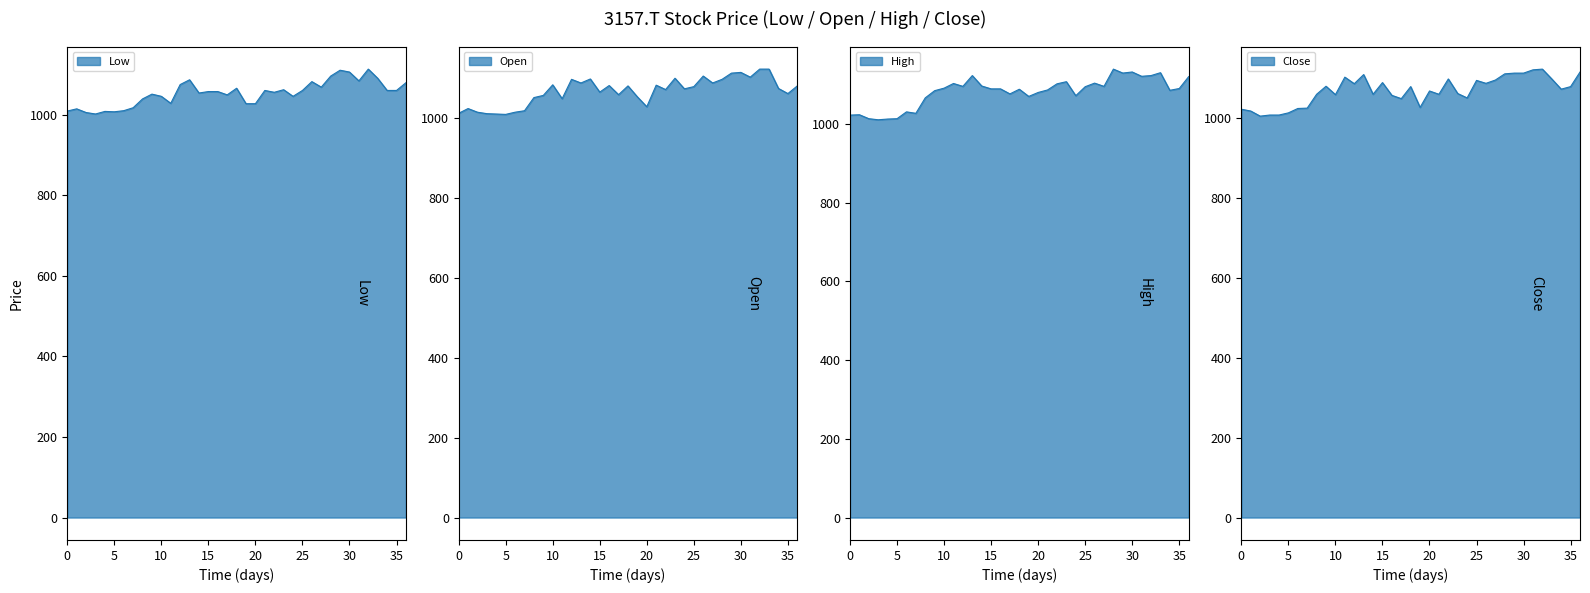

What is the average value of the Open series?

1066.1